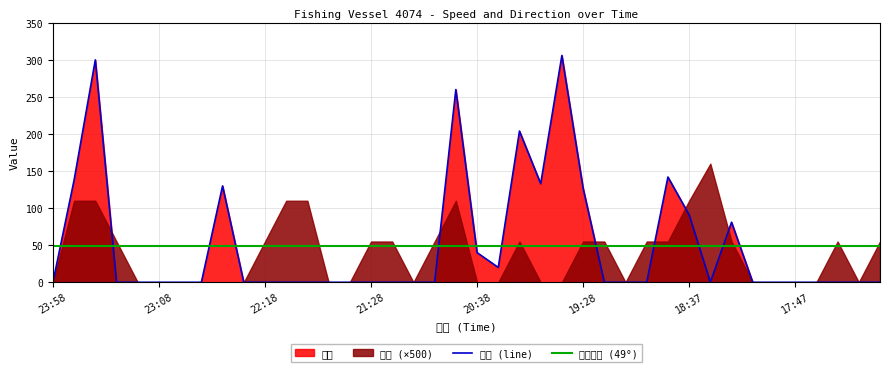

The chart shows a value of 125 at 18:17. True or false?

False